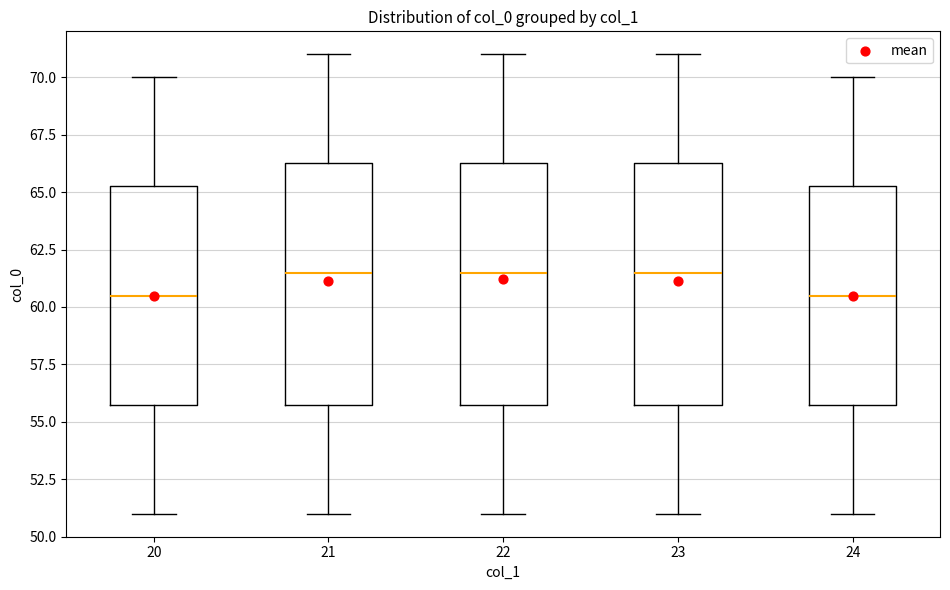

Where is the lower edge of the box at x = 22 on the y-axis? The values are not printed on the chart, so give them approximately, as read against the axis.

56.0